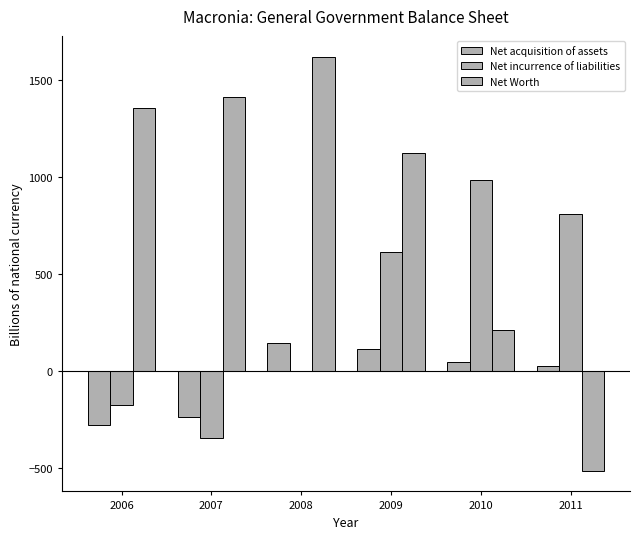

Count the number of categories in the chart.

6